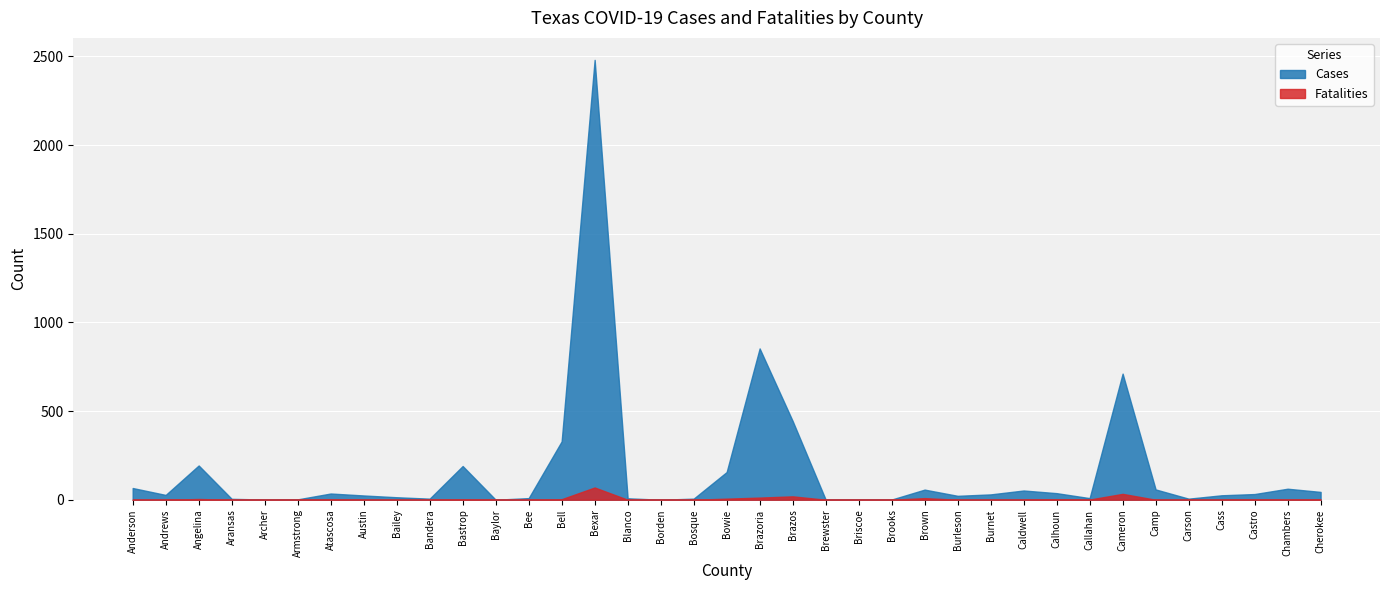

Which series has the largest total across all categories?

Cases